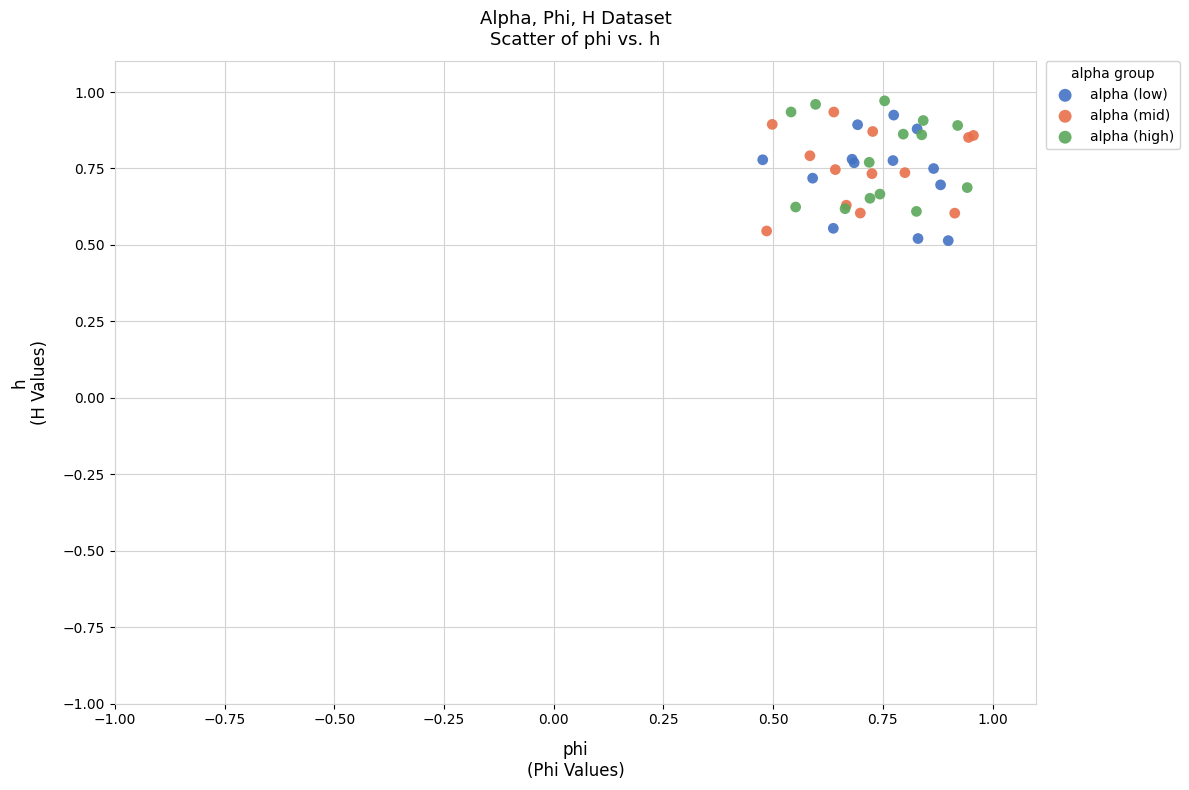

What are all the series names shown in the legend?

alpha (low), alpha (mid), alpha (high)